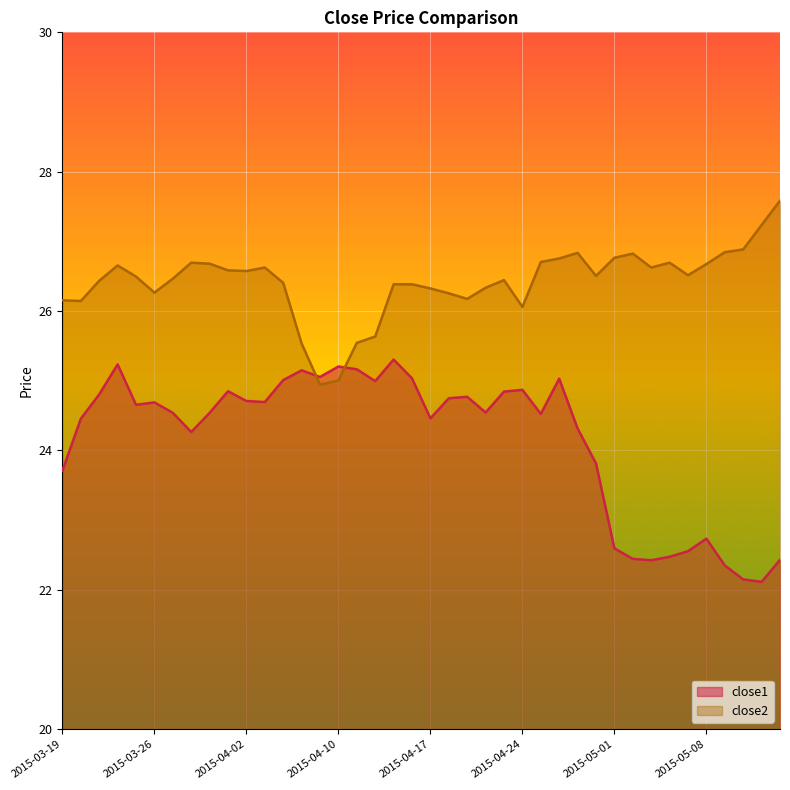

Reading right to left, transcribe all the data shown in this chart.

close1: 2015-05-14=22.4	2015-05-13=22.1	2015-05-12=22.1	2015-05-11=22.4	2015-05-08=22.7	2015-05-07=22.6	2015-05-06=22.5	2015-05-05=22.4	2015-05-04=22.4	2015-05-01=22.6	2015-04-30=23.8	2015-04-29=24.3	2015-04-28=25.0	2015-04-27=24.5	2015-04-24=24.9	2015-04-23=24.8	2015-04-22=24.5	2015-04-21=24.8	2015-04-20=24.8	2015-04-17=24.5	2015-04-16=25.0	2015-04-15=25.3	2015-04-14=25.0	2015-04-13=25.2	2015-04-10=25.2	2015-04-09=25.1	2015-04-08=25.1	2015-04-07=25.0	2015-04-06=24.7	2015-04-02=24.7	2015-04-01=24.9	2015-03-31=24.5	2015-03-30=24.3	2015-03-27=24.5	2015-03-26=24.7	2015-03-25=24.7	2015-03-24=25.2	2015-03-23=24.8	2015-03-20=24.5	2015-03-19=23.7
close2: 2015-05-14=27.6	2015-05-13=27.2	2015-05-12=26.9	2015-05-11=26.8	2015-05-08=26.7	2015-05-07=26.5	2015-05-06=26.7	2015-05-05=26.6	2015-05-04=26.8	2015-05-01=26.8	2015-04-30=26.5	2015-04-29=26.8	2015-04-28=26.8	2015-04-27=26.7	2015-04-24=26.1	2015-04-23=26.4	2015-04-22=26.3	2015-04-21=26.2	2015-04-20=26.3	2015-04-17=26.3	2015-04-16=26.4	2015-04-15=26.4	2015-04-14=25.6	2015-04-13=25.5	2015-04-10=25.0	2015-04-09=24.9	2015-04-08=25.5	2015-04-07=26.4	2015-04-06=26.6	2015-04-02=26.6	2015-04-01=26.6	2015-03-31=26.7	2015-03-30=26.7	2015-03-27=26.5	2015-03-26=26.3	2015-03-25=26.5	2015-03-24=26.7	2015-03-23=26.4	2015-03-20=26.1	2015-03-19=26.2